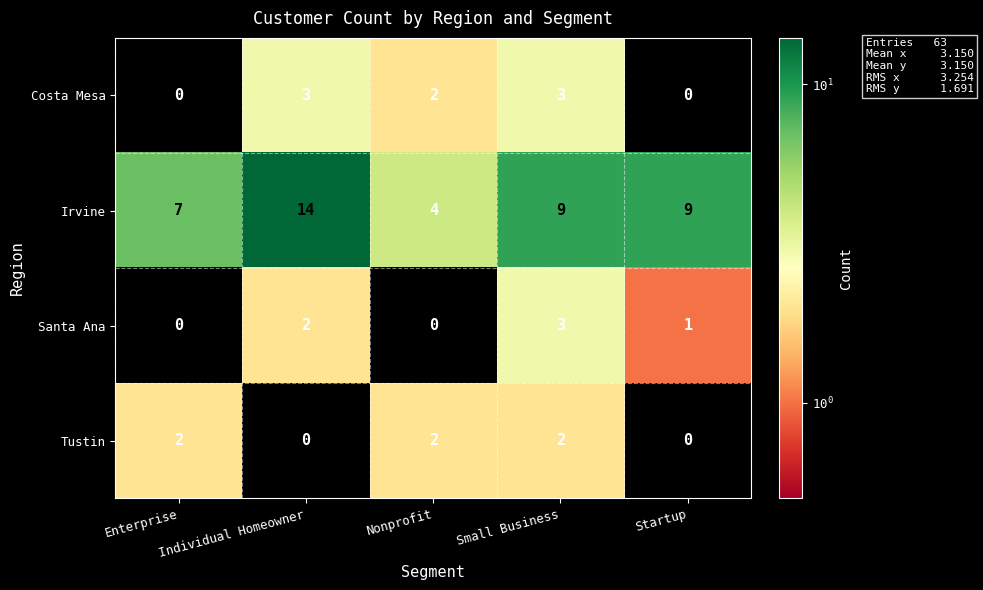

Where does the Santa Ana series first go above 1?

Individual Homeowner